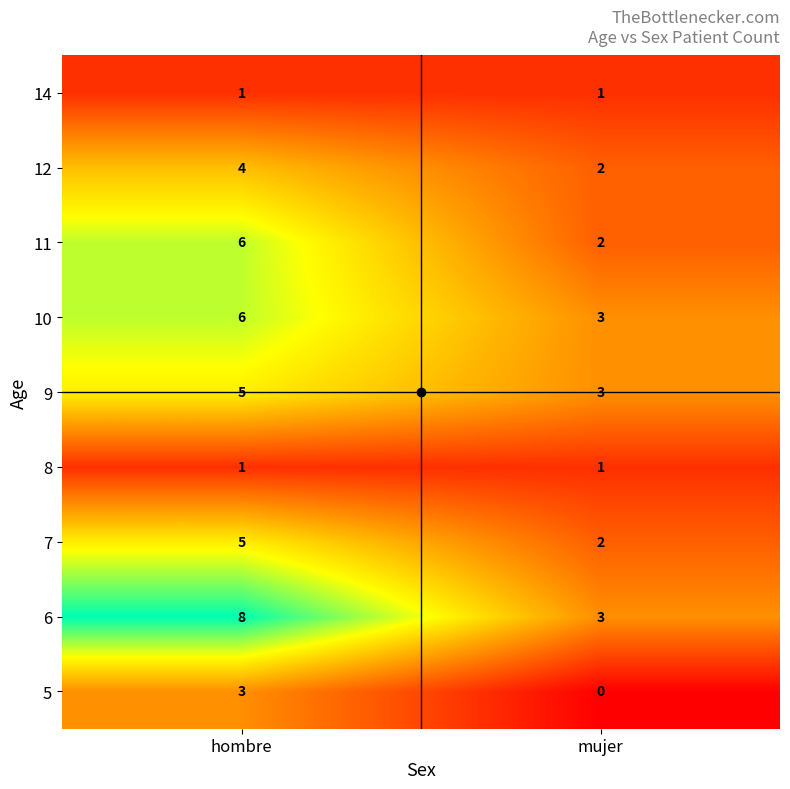

What is the difference between the 5 values at hombre and mujer?

3